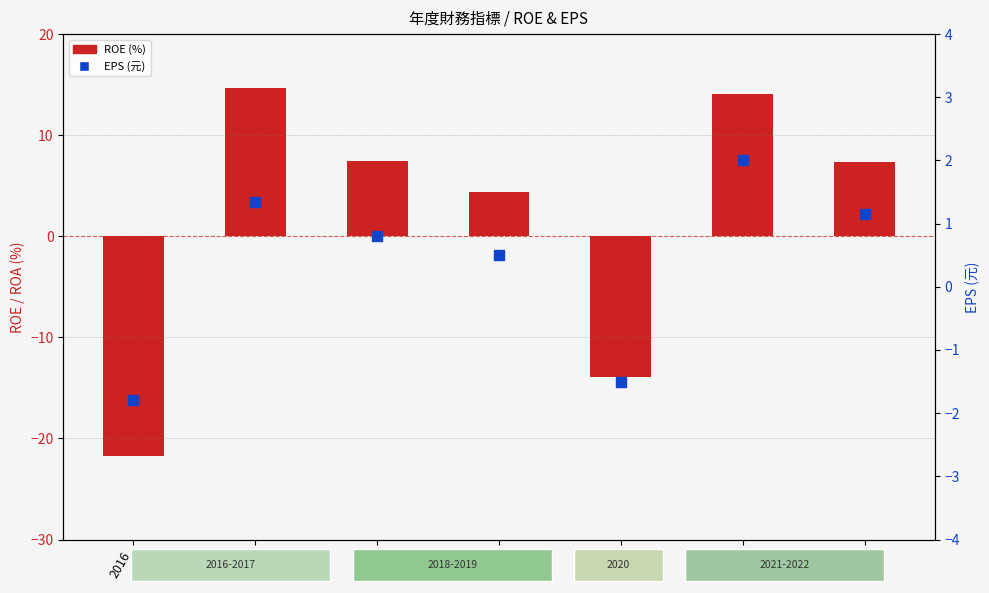

What is the total value across all series at 2020?

-15.4